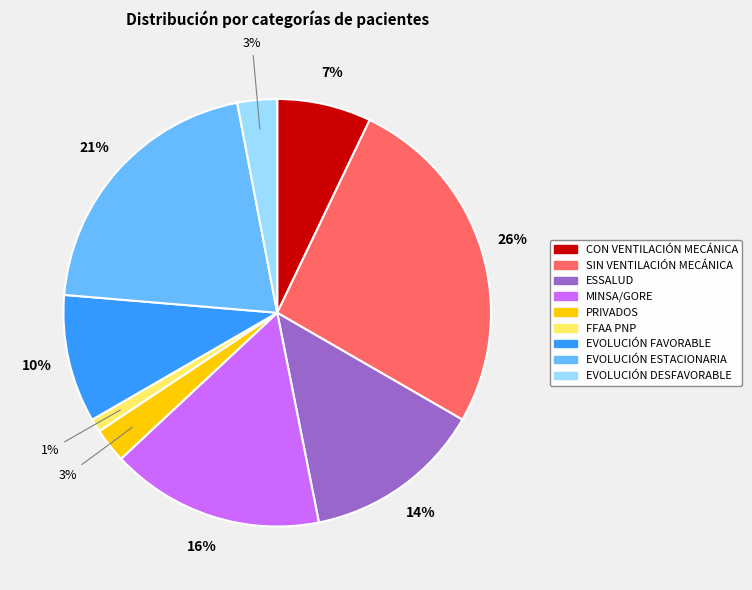

To the nearest percent, what is the difference between the largest and smallest slice percentages?

25%